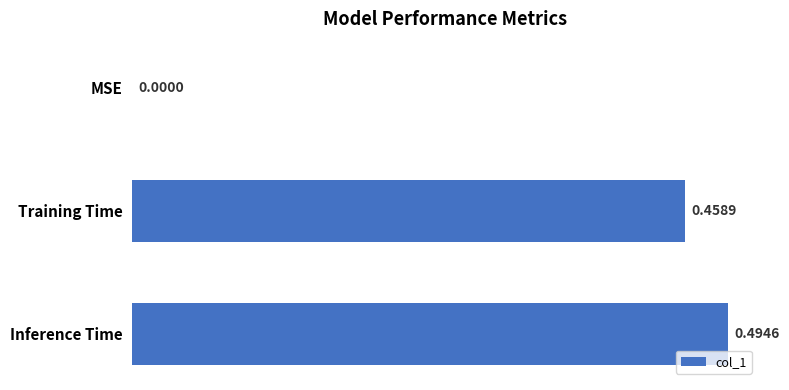

What is the average value?

0.3